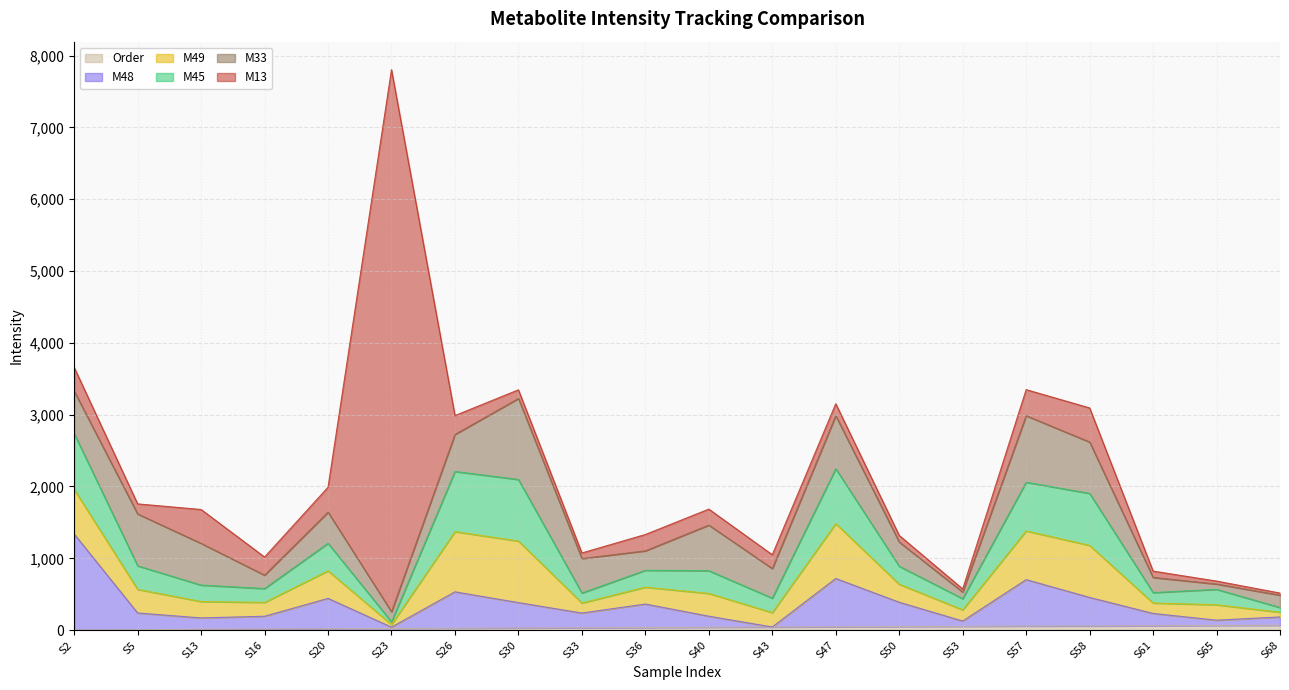

Reading left to right, transcribe all the data shown in this chart.

M13: 2=330.8	5=140.1	13=471.4	16=252.5	20=346.8	23=7547.4	26=263.3	30=120.2	33=77.7	36=227.3	40=222.4	43=191.8	47=167.0	50=92.4	53=42.8	57=362.8	58=474.7	61=88.3	65=41.1	68=29.7
M33: 2=591.2	5=722.1	13=581.2	16=186.6	20=433.4	23=140.2	26=515.4	30=1127.8	33=480.2	36=271.2	40=634.9	43=412.5	47=737.9	50=337.4	53=92.1	57=926.3	58=715.2	61=210.8	65=74.3	68=171.6
M45: 2=776.7	5=328.4	13=228.4	16=192.7	20=383.6	23=36.7	26=837.7	30=857.2	33=139.4	36=234.8	40=316.8	43=200.7	47=764.1	50=250.4	53=155.8	57=678.0	58=724.3	61=145.3	65=214.4	68=65.7
M48: 2=1336.6	5=233.6	13=157.1	16=177.3	20=421.9	23=18.8	26=507.4	30=353.2	33=204.9	36=327.2	40=154.0	43=0.6	47=672.0	50=338.2	53=73.7	57=646.1	58=397.3	61=171.2	65=73.6	68=115.4
M49: 2=621.2	5=328.4	13=228.4	16=192.7	20=383.6	23=36.7	26=837.7	30=857.2	33=139.4	36=234.8	40=316.8	43=200.7	47=764.1	50=250.4	53=155.8	57=678.0	58=724.3	61=145.3	65=214.4	68=65.7
Order: 2=2.0	5=5.0	13=13.0	16=16.0	20=20.0	23=23.0	26=26.0	30=30.0	33=33.0	36=36.0	40=40.0	43=43.0	47=47.0	50=50.0	53=53.0	57=57.0	58=58.0	61=61.0	65=65.0	68=68.0